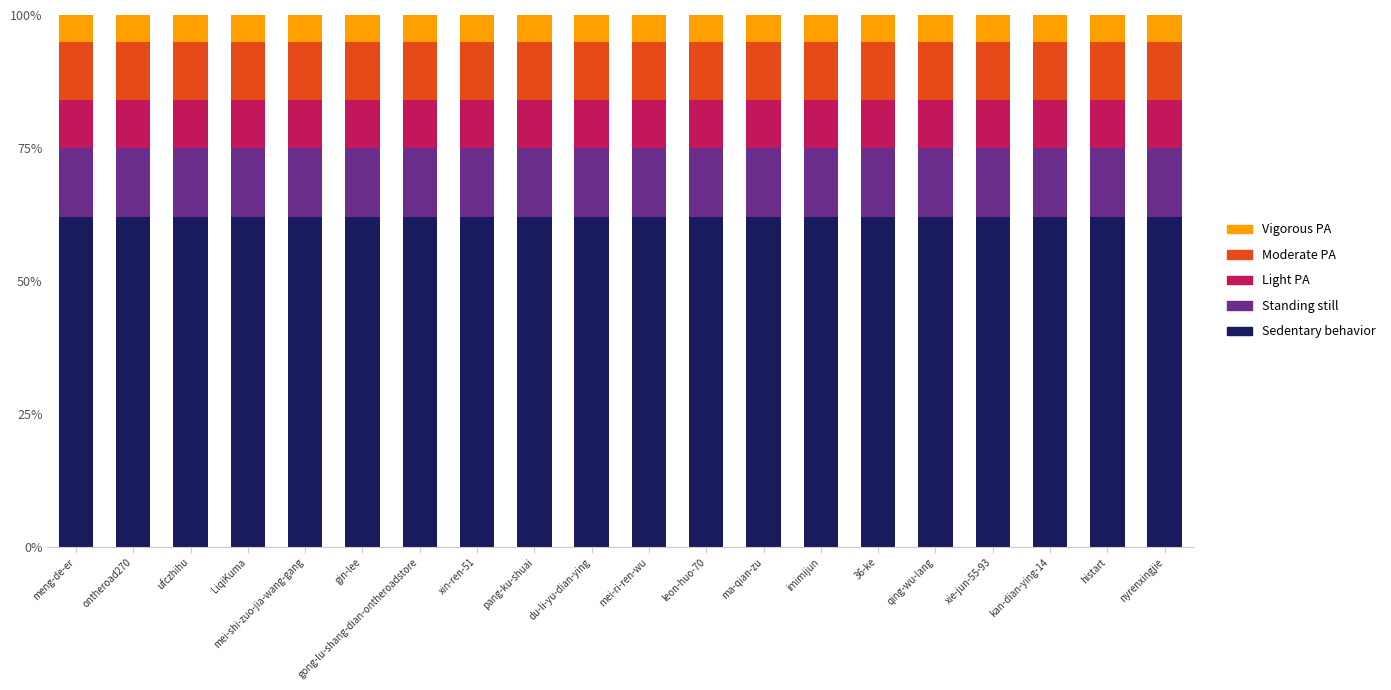

What is the total value across all series at nyrenxingjie?

100.0